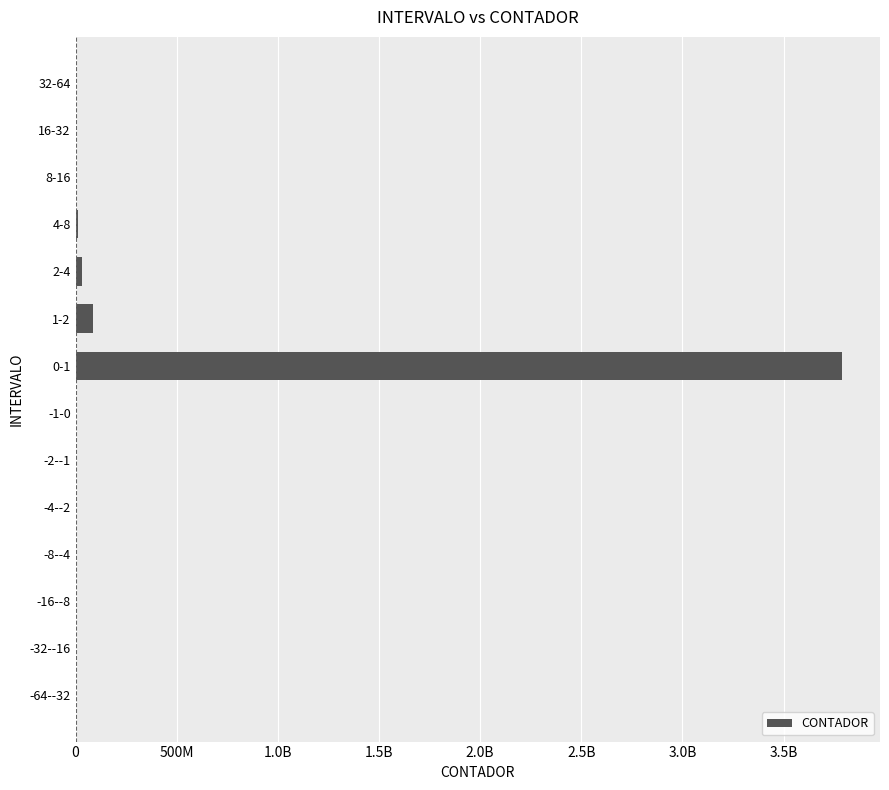

What is the minimum value shown in the chart?

30516